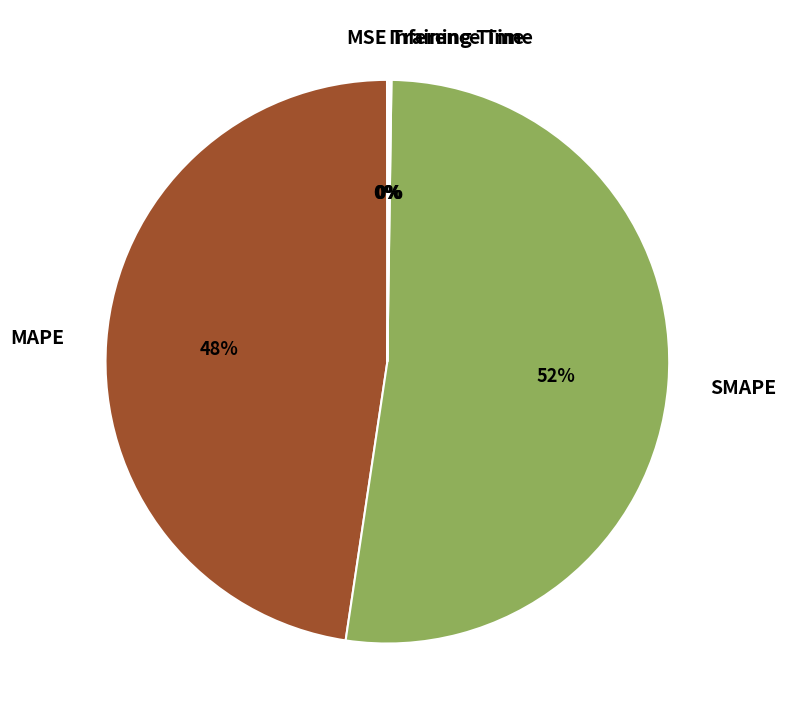

Which category has the biggest portion of the pie?

SMAPE